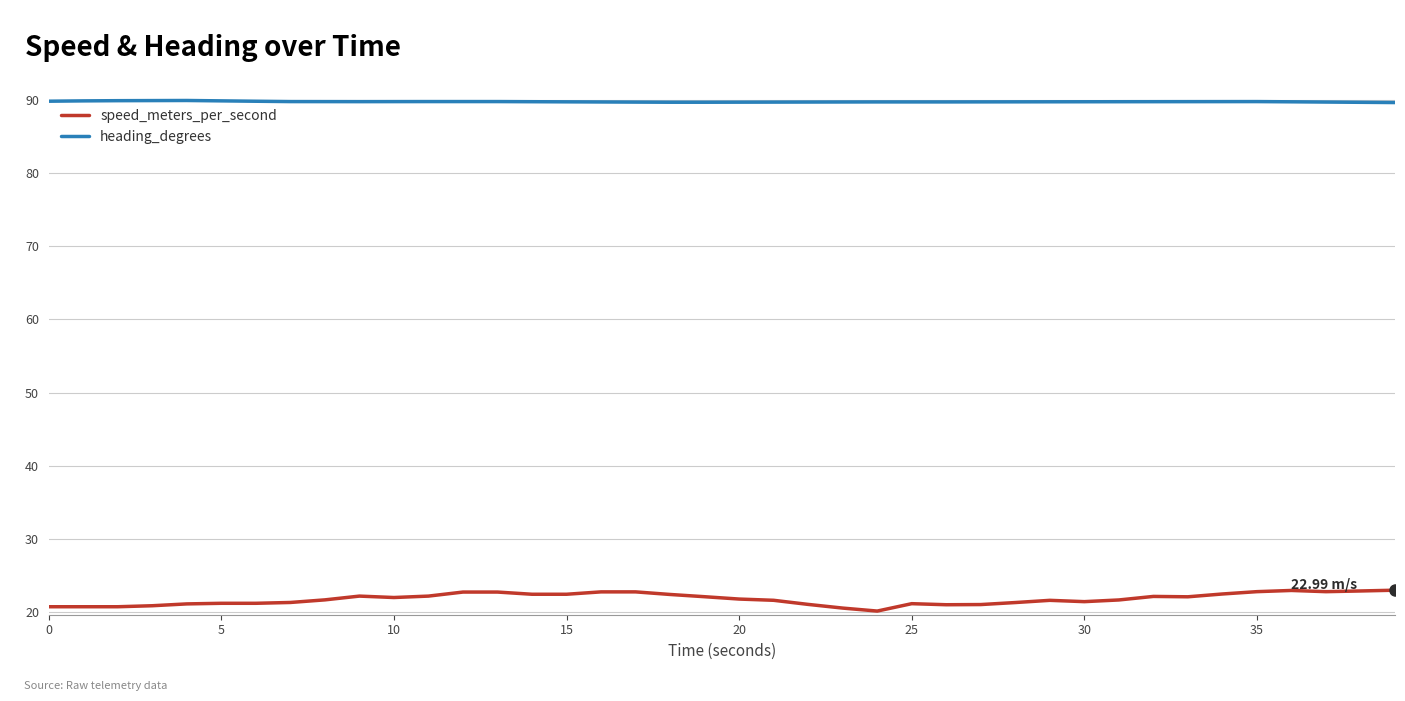

What is the difference between the maximum and minimum values in the speed_meters_per_second series?

2.9